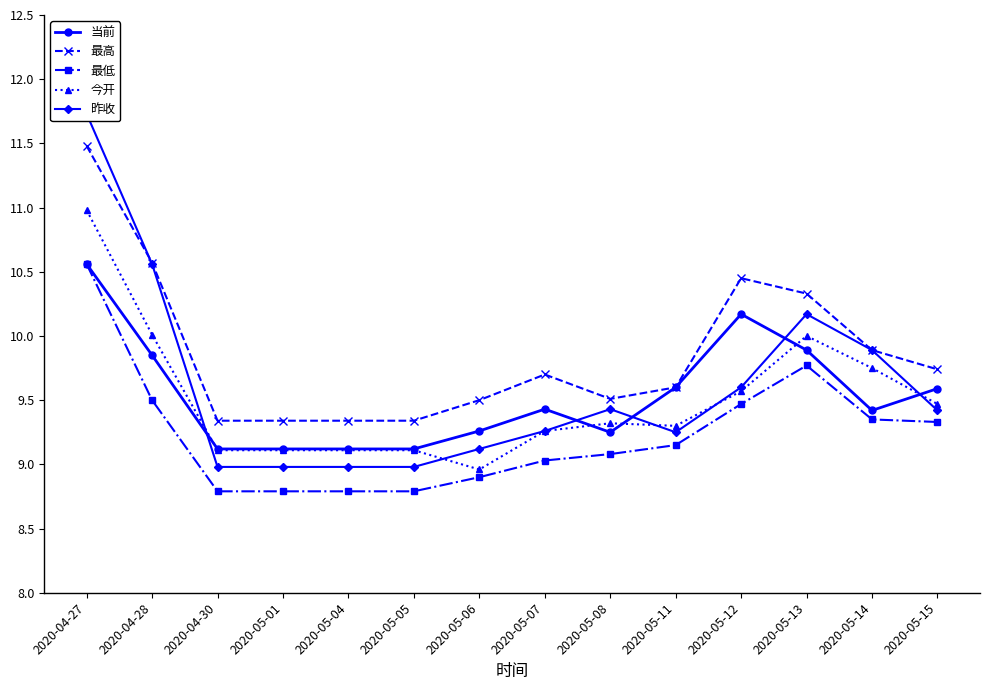

Reading left to right, extract all data points from this chart.

当前: 2020-04-27=10.6	2020-04-28=9.8	2020-04-30=9.1	2020-05-01=9.1	2020-05-04=9.1	2020-05-05=9.1	2020-05-06=9.3	2020-05-07=9.4	2020-05-08=9.2	2020-05-11=9.6	2020-05-12=10.2	2020-05-13=9.9	2020-05-14=9.4	2020-05-15=9.6
最高: 2020-04-27=11.5	2020-04-28=10.6	2020-04-30=9.3	2020-05-01=9.3	2020-05-04=9.3	2020-05-05=9.3	2020-05-06=9.5	2020-05-07=9.7	2020-05-08=9.5	2020-05-11=9.6	2020-05-12=10.4	2020-05-13=10.3	2020-05-14=9.9	2020-05-15=9.7
最低: 2020-04-27=10.6	2020-04-28=9.5	2020-04-30=8.8	2020-05-01=8.8	2020-05-04=8.8	2020-05-05=8.8	2020-05-06=8.9	2020-05-07=9.0	2020-05-08=9.1	2020-05-11=9.2	2020-05-12=9.5	2020-05-13=9.8	2020-05-14=9.3	2020-05-15=9.3
今开: 2020-04-27=11.0	2020-04-28=10.0	2020-04-30=9.1	2020-05-01=9.1	2020-05-04=9.1	2020-05-05=9.1	2020-05-06=9.0	2020-05-07=9.3	2020-05-08=9.3	2020-05-11=9.3	2020-05-12=9.6	2020-05-13=10.0	2020-05-14=9.8	2020-05-15=9.5
昨收: 2020-04-27=11.7	2020-04-28=10.6	2020-04-30=9.0	2020-05-01=9.0	2020-05-04=9.0	2020-05-05=9.0	2020-05-06=9.1	2020-05-07=9.3	2020-05-08=9.4	2020-05-11=9.2	2020-05-12=9.6	2020-05-13=10.2	2020-05-14=9.9	2020-05-15=9.4